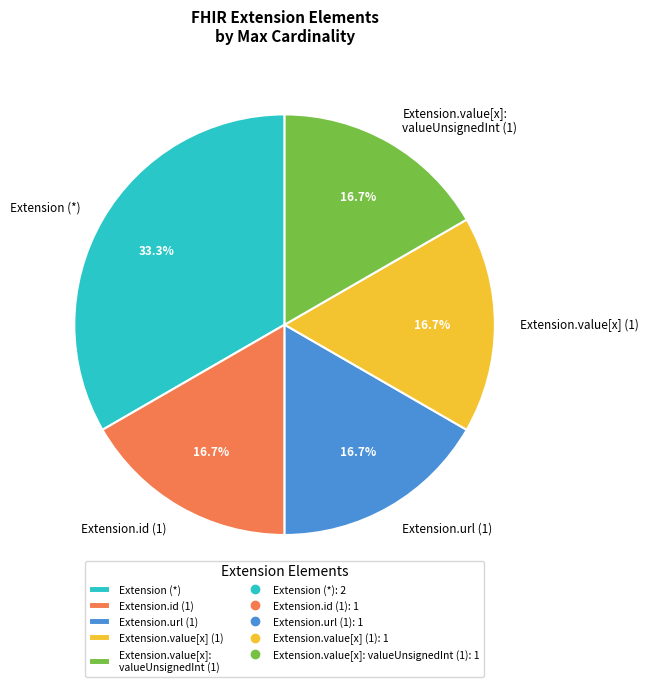

Does Extension (*) represent more than half of the total?

No